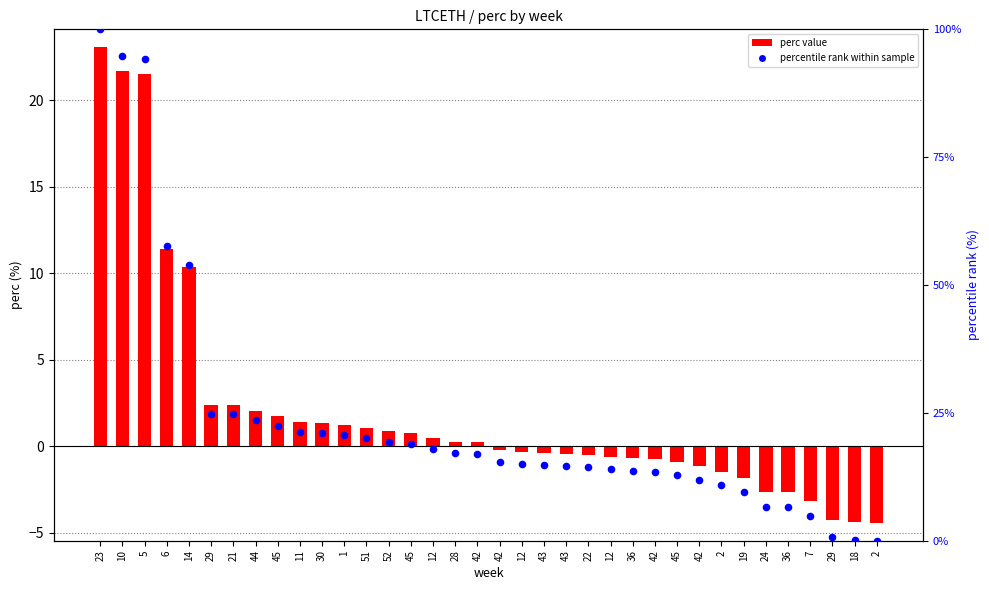

What are all the series names shown in the legend?

perc value, percentile rank within sample